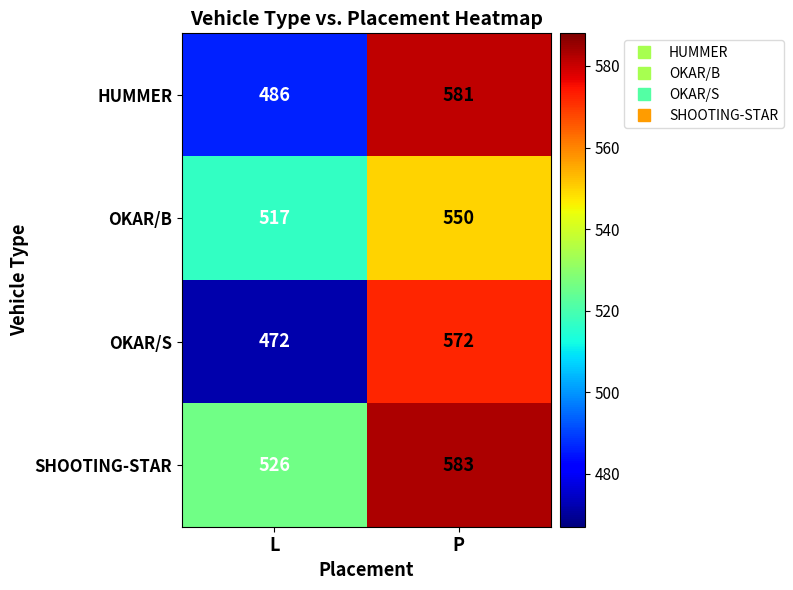

Read the OKAR/S value at L.

472